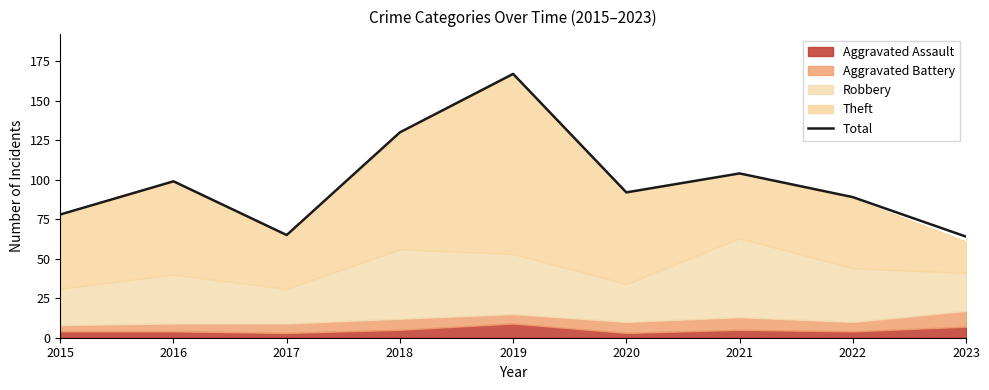

Is it true that the value at 2017 is 101?

False